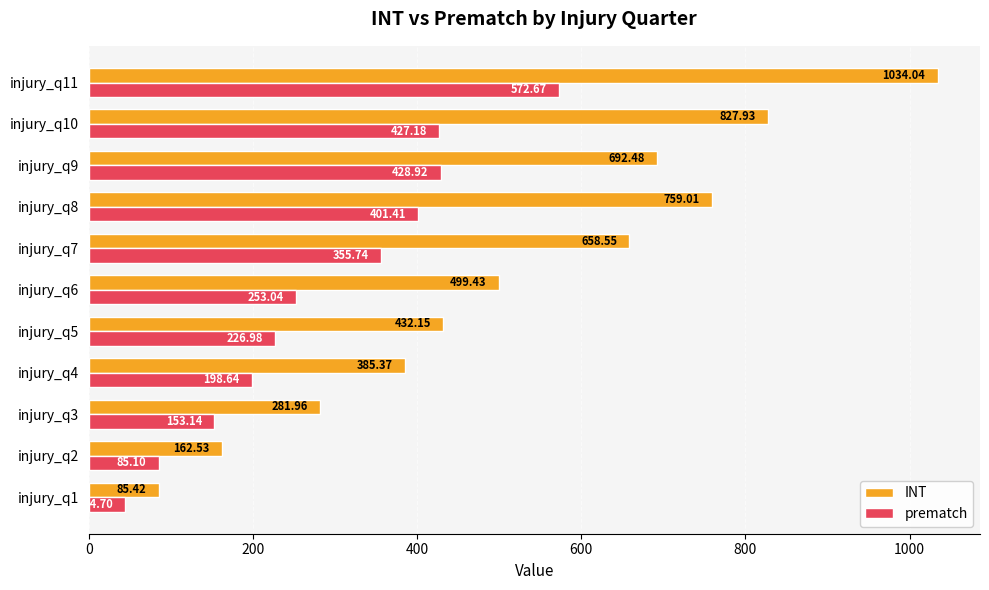

At which category is the sum across all series the highest?

injury_q11